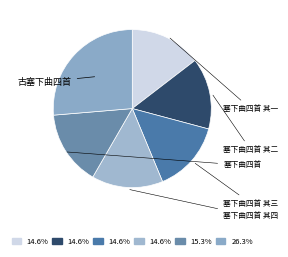

True or false: 塞下曲四首 accounts for 4% of the total.

False